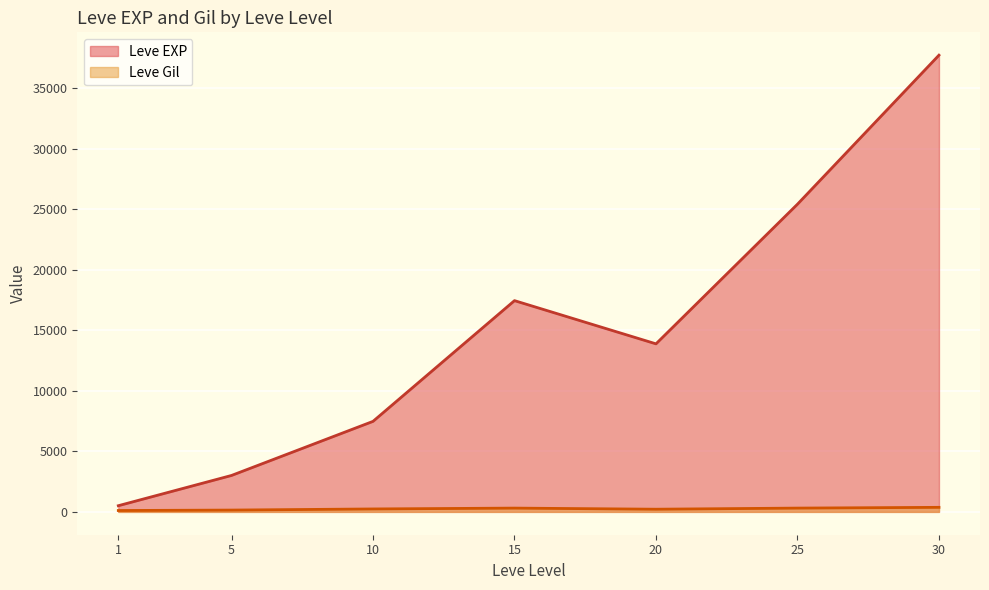

What is the maximum value shown in the chart?

37715.0